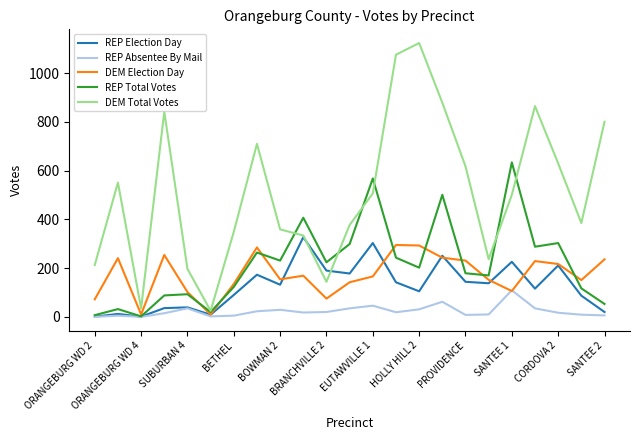

What is the maximum value for REP Election Day?

327